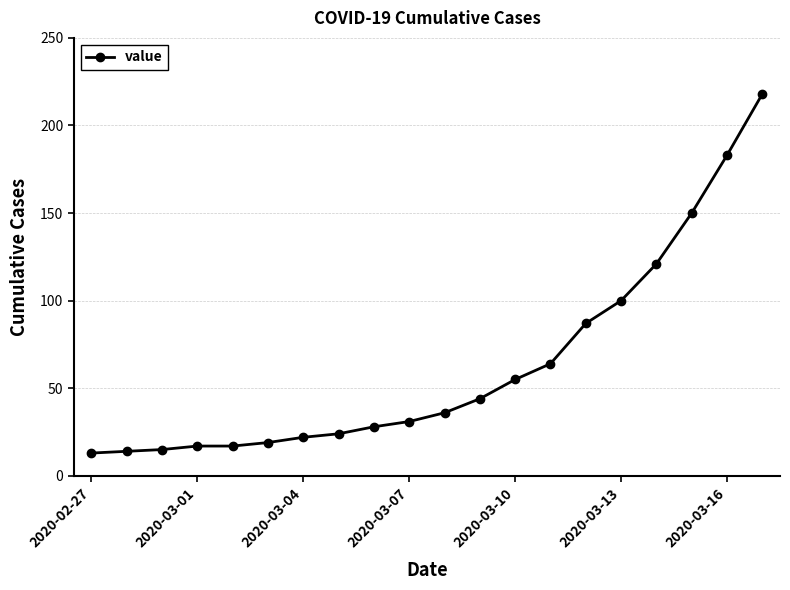

What is the value of the 1st point from the left?

13